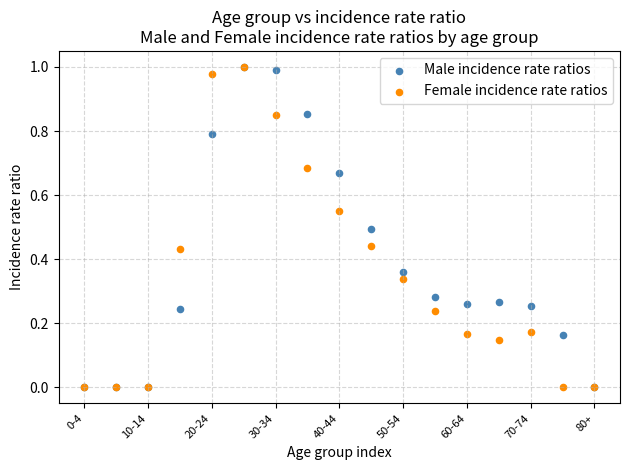

What are all the series names shown in the legend?

Male incidence rate ratios, Female incidence rate ratios